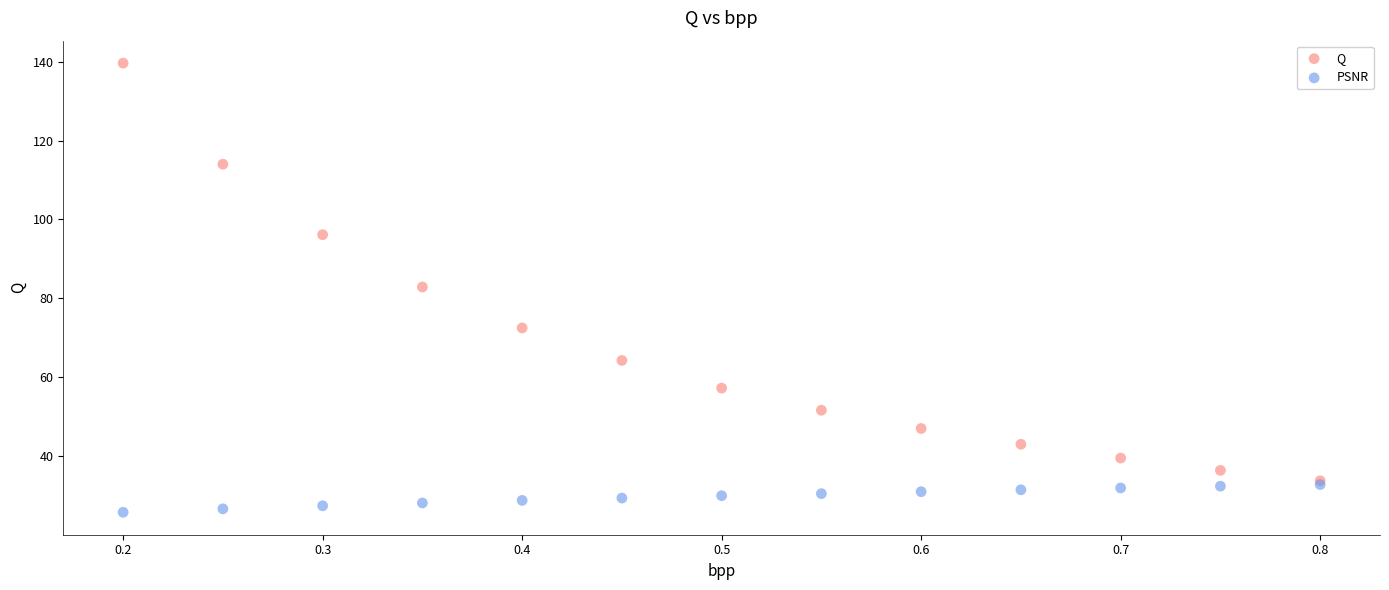

What are all the series names shown in the legend?

Q, PSNR